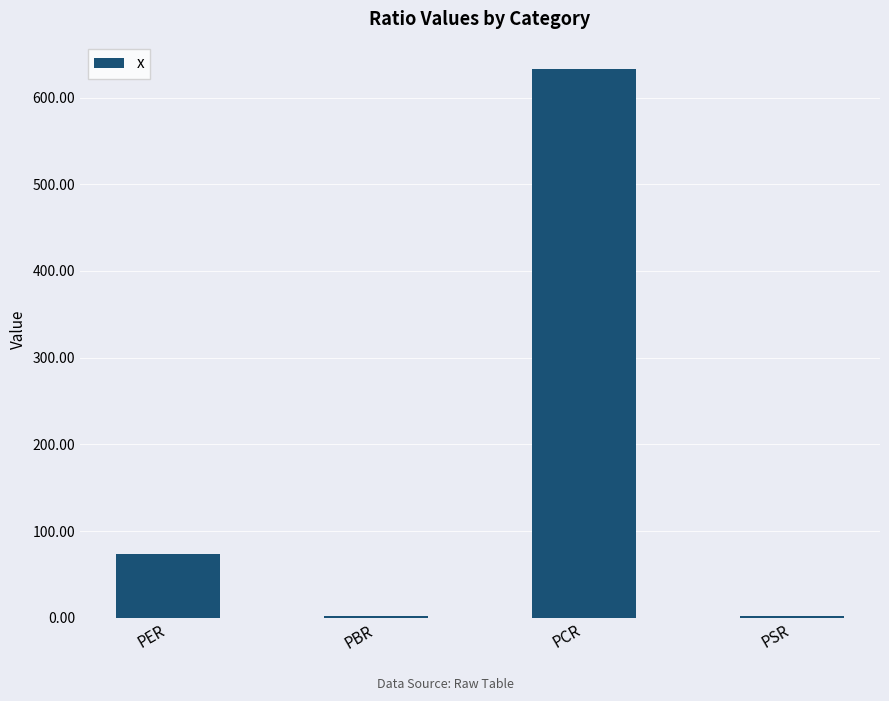

What is the sum of the values at PCR and PER?

705.8